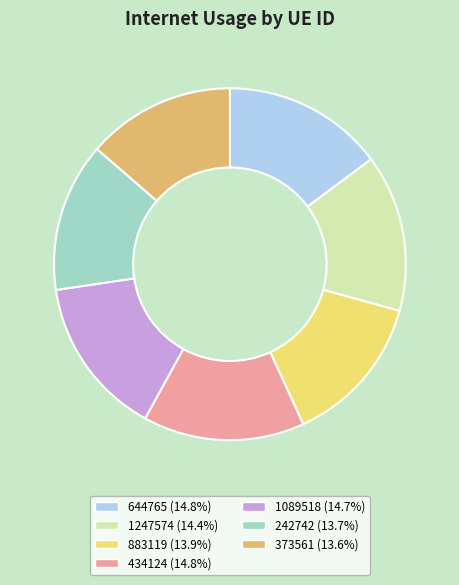

Is there a majority slice in this chart?

No